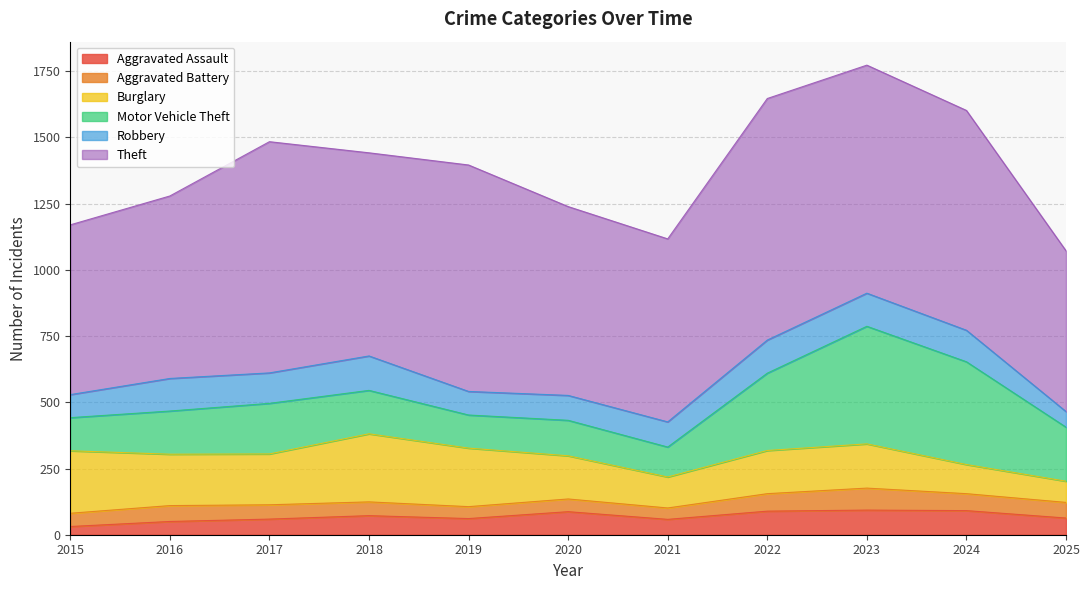

How many interior local peaks does the Theft series have?

3